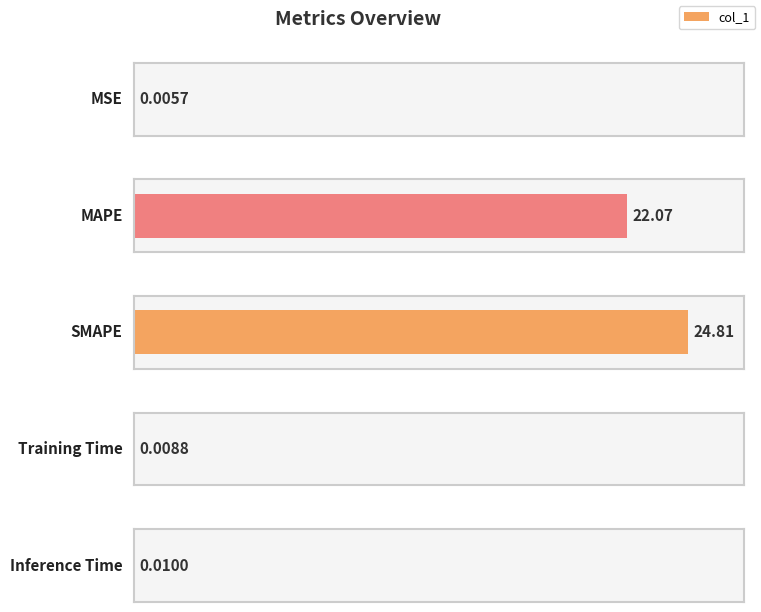

Are the bars grouped side by side (vs. stacked)?

No